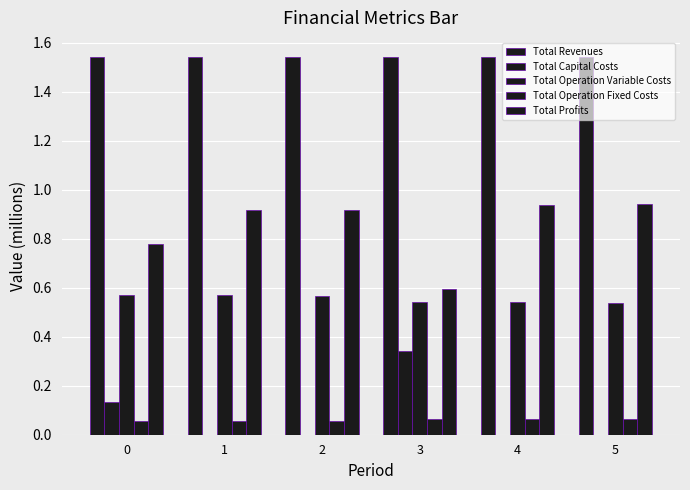

How many categories are shown in the chart?

6